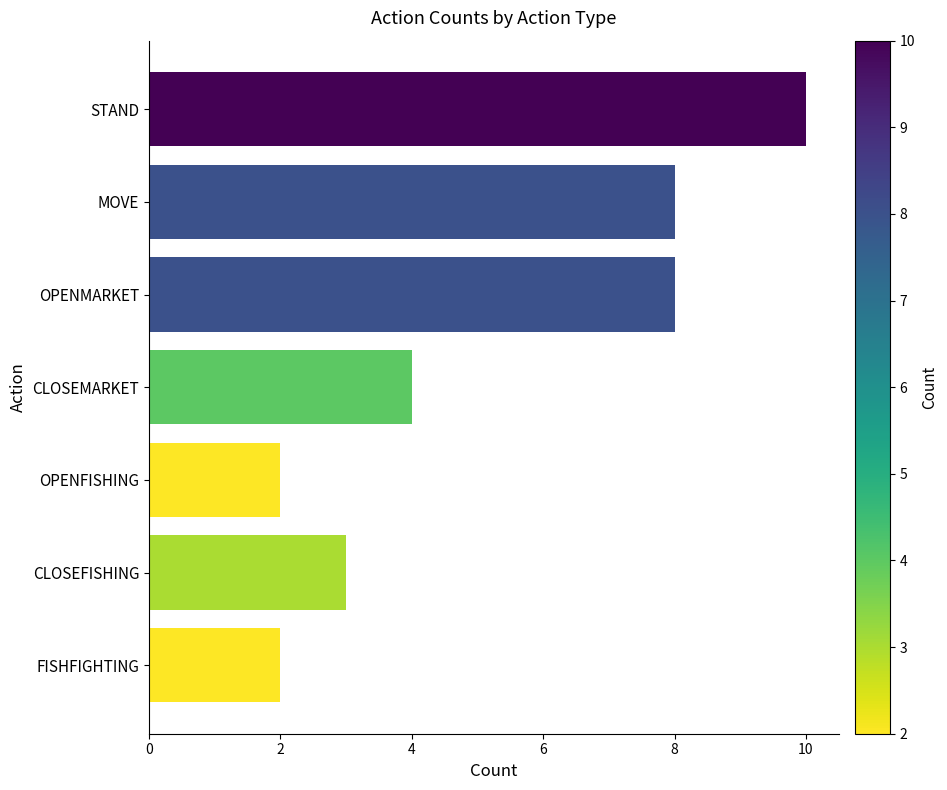

The value at OPENMARKET is 14. True or false?

False